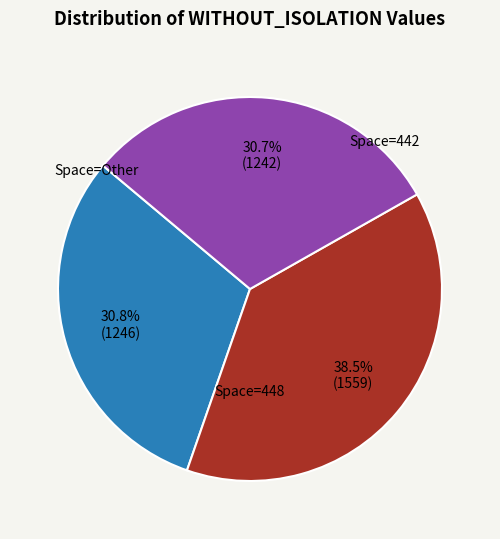

Is there any slice that represents more than half of the pie?

No